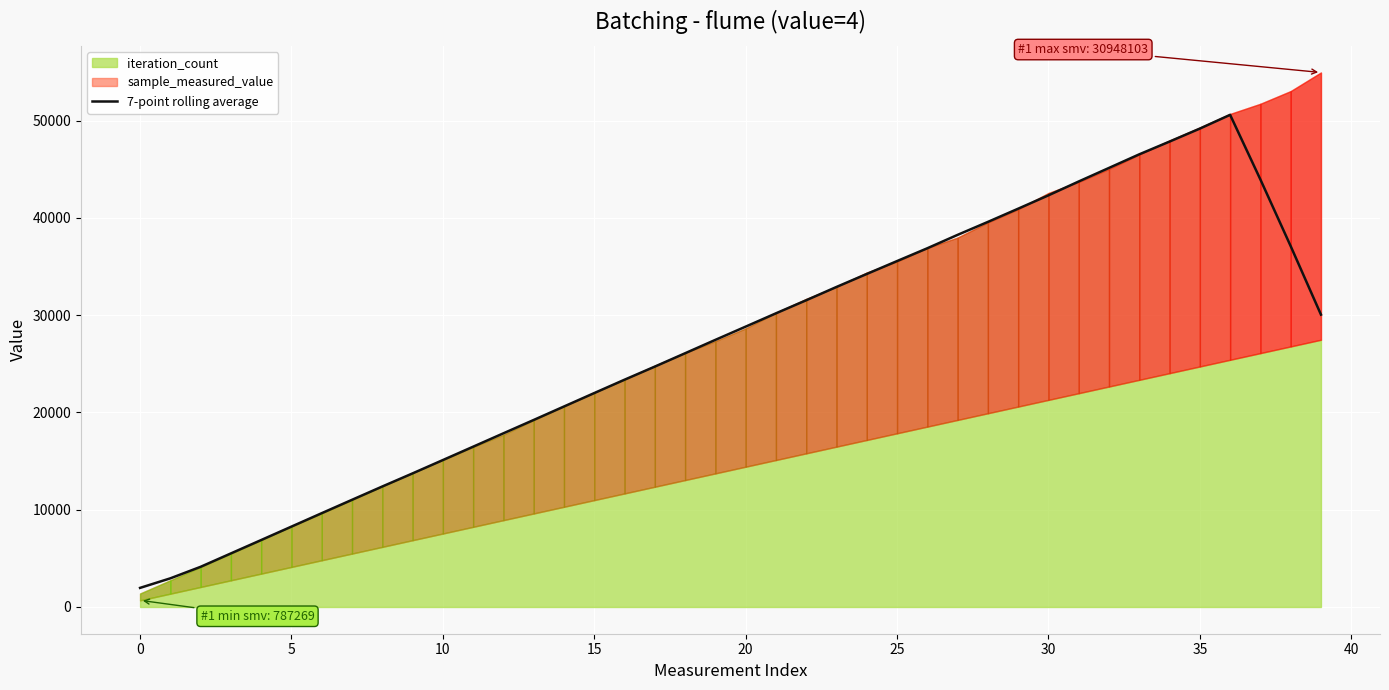

The value of 7-point rolling average at 35 is 49189.8. True or false?

True